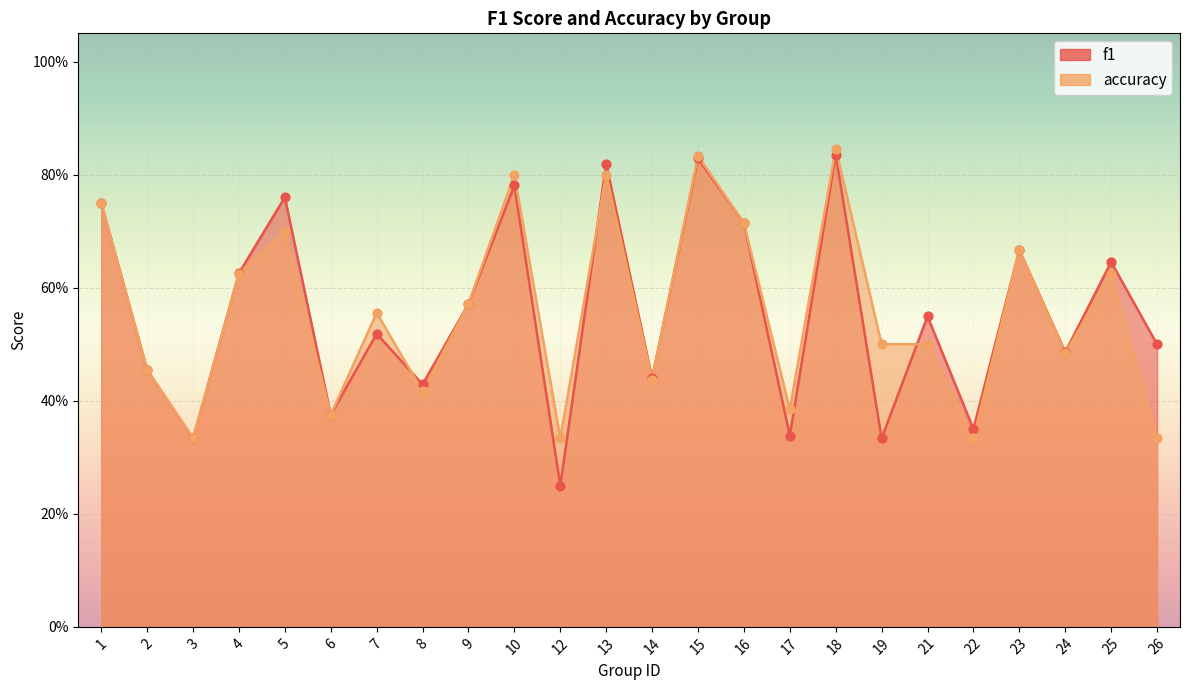

What are all the series names shown in the legend?

f1, accuracy